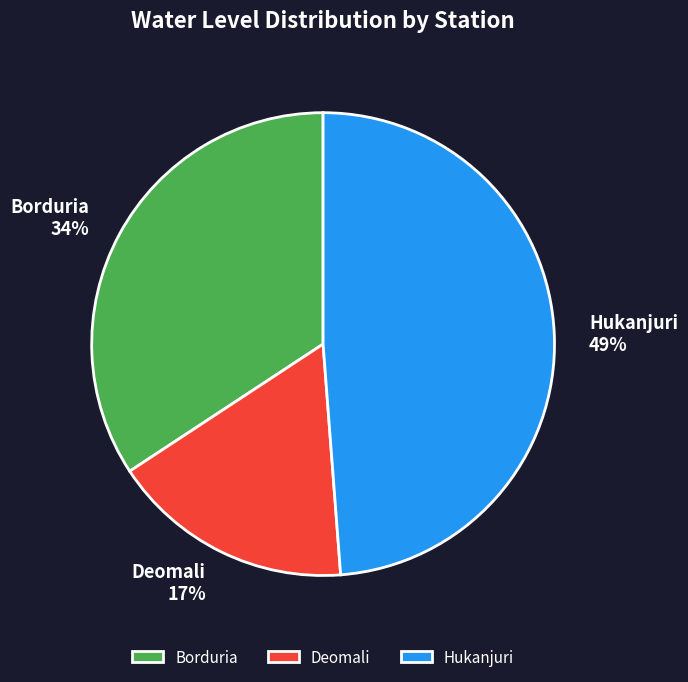

To the nearest percent, what is the combined percentage of Borduria and Hukanjuri?

83%